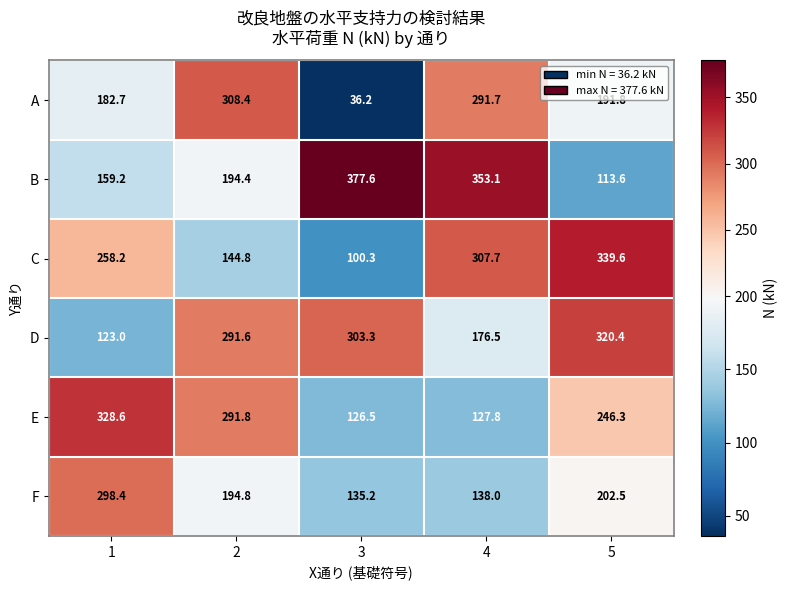

Rank the series at 4 from lowest to highest value.

E, F, D, A, C, B